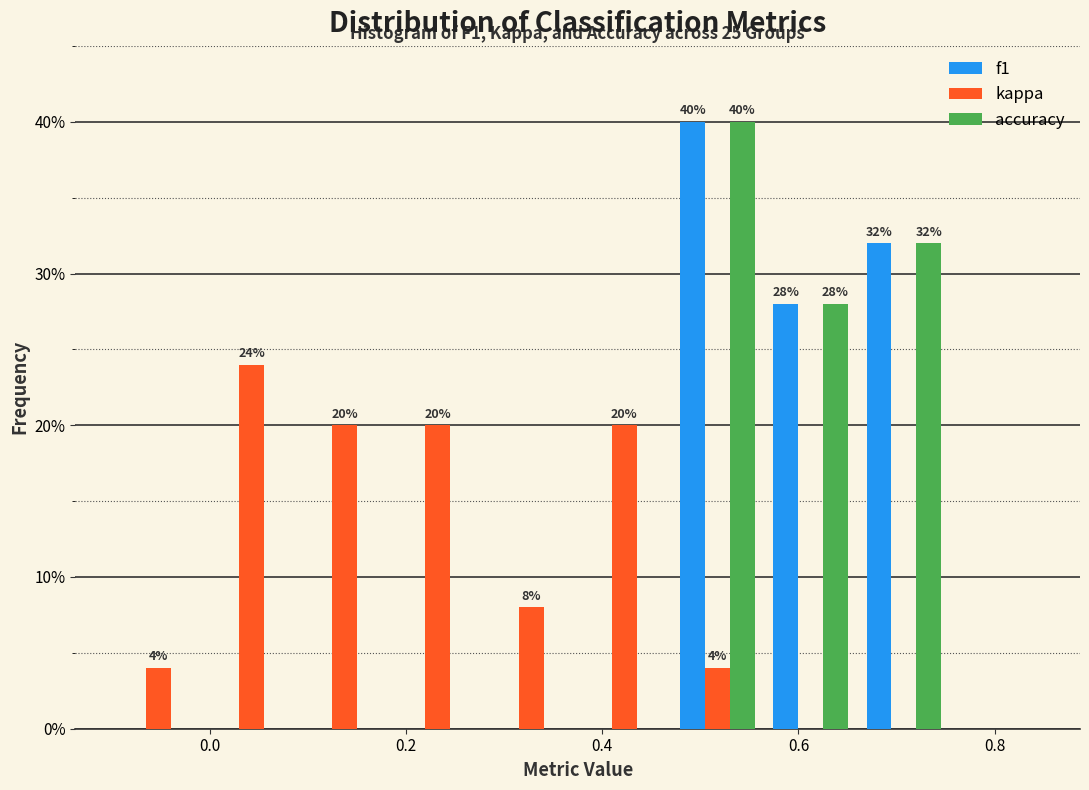

In the f1 series, which range on the x-axis has the tallest bar?

0.470 to 0.565